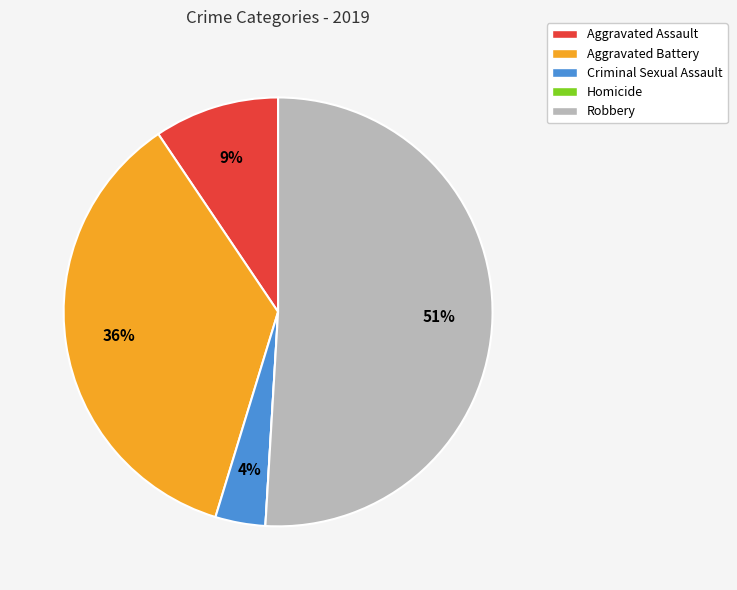

True or false: Aggravated Battery accounts for 36% of the total.

True